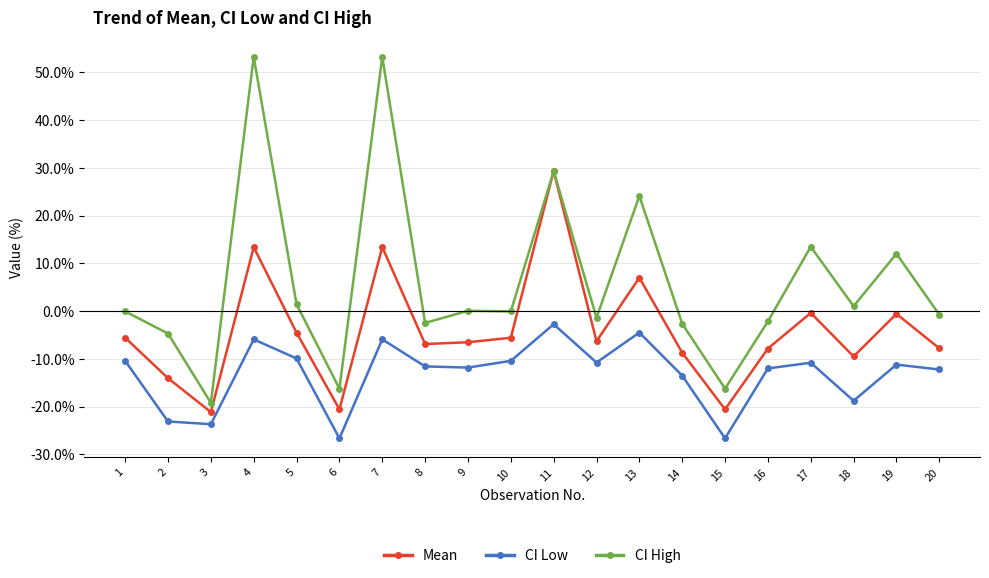

At which label does CI High reach its minimum?

3